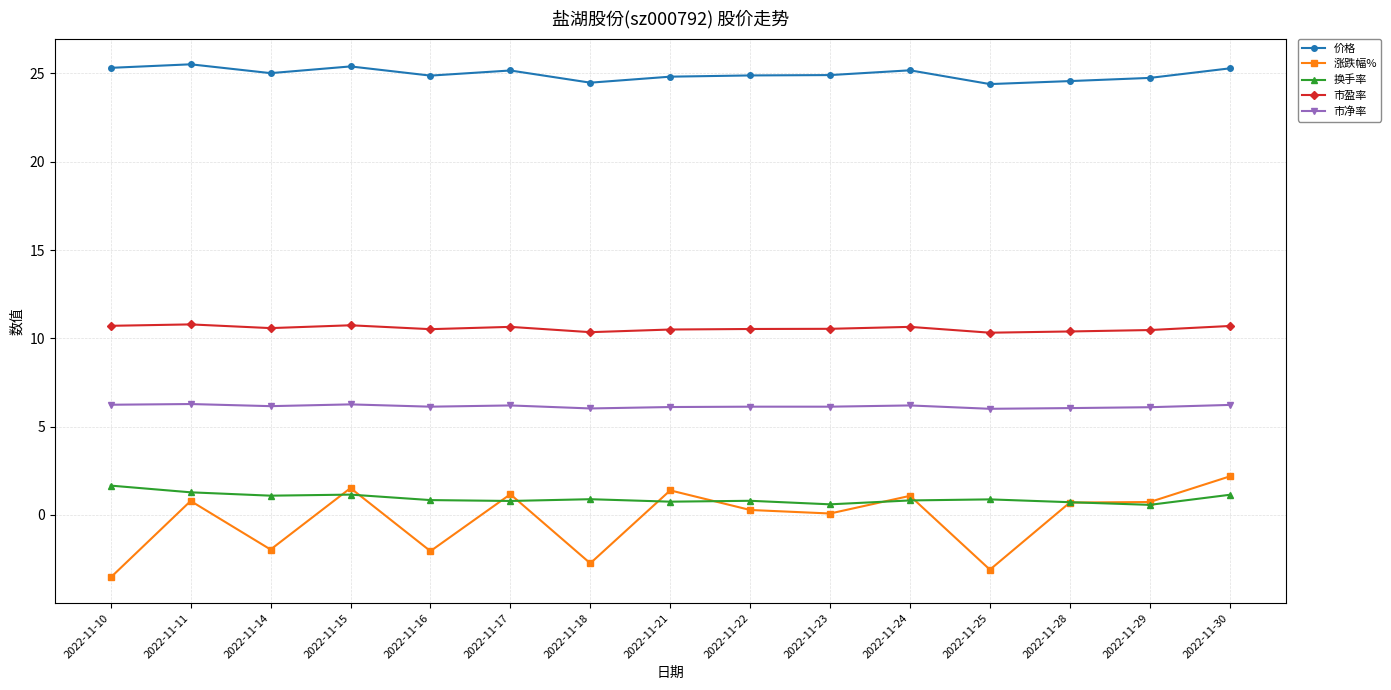

List the series in order of their peak value, highest first.

价格, 市盈率, 市净率, 涨跌幅%, 换手率